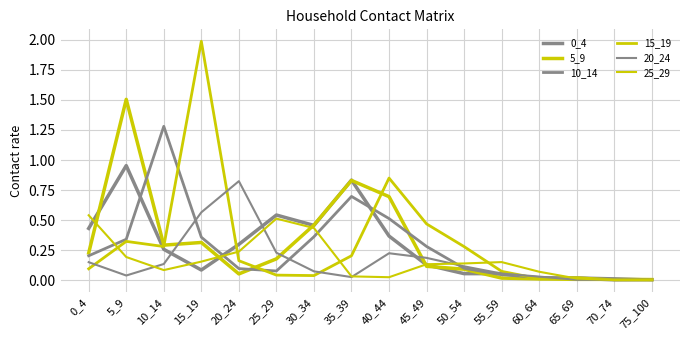

Does the chart have visible grid lines?

Yes